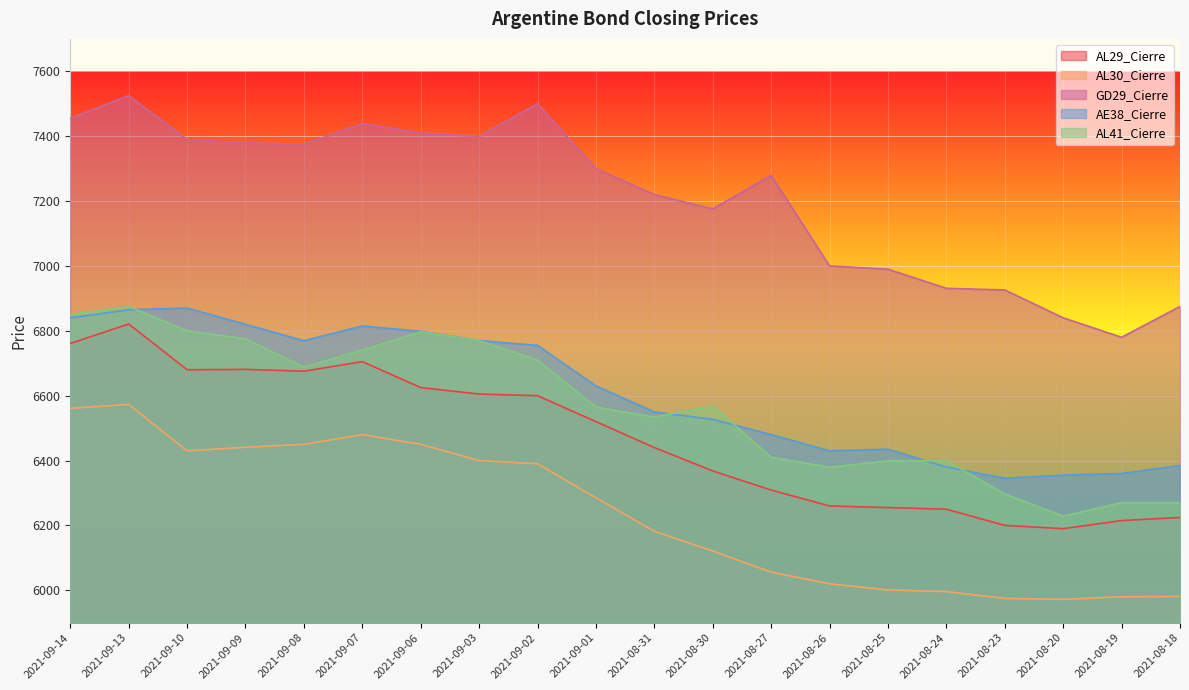

Rank the series at 2021-08-26 from lowest to highest value.

AL30_Cierre, AL29_Cierre, AL41_Cierre, AE38_Cierre, GD29_Cierre